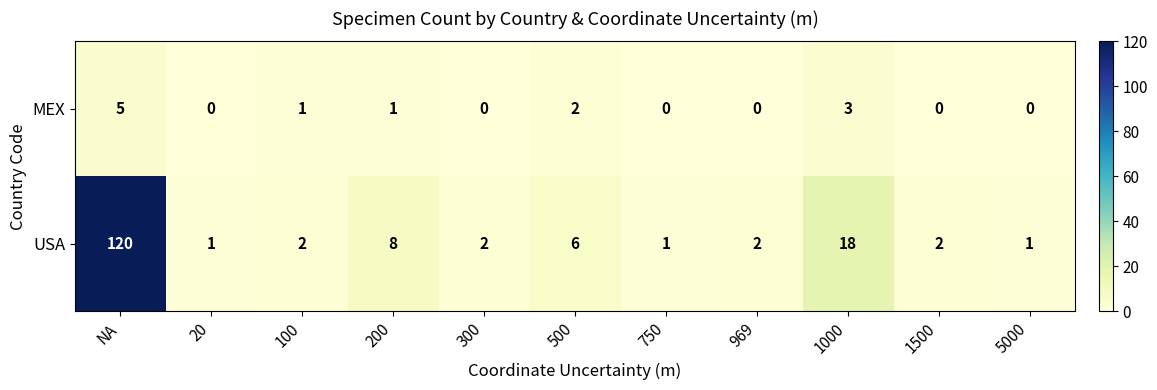

The value of MEX at 1000 is 1. True or false?

False